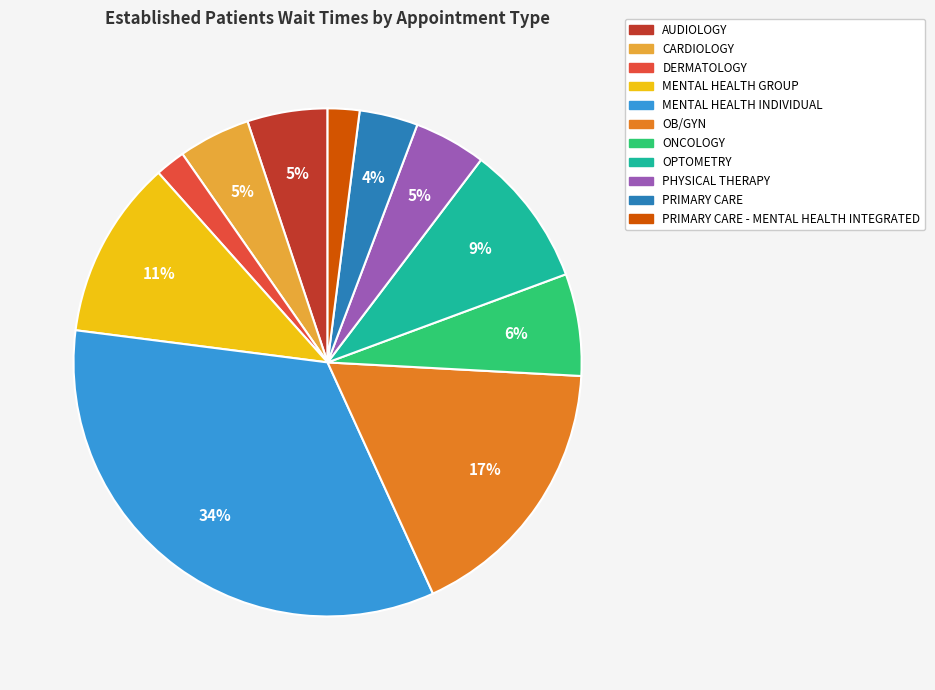

To the nearest percent, what is the difference between the largest and smallest slice percentages?

32%